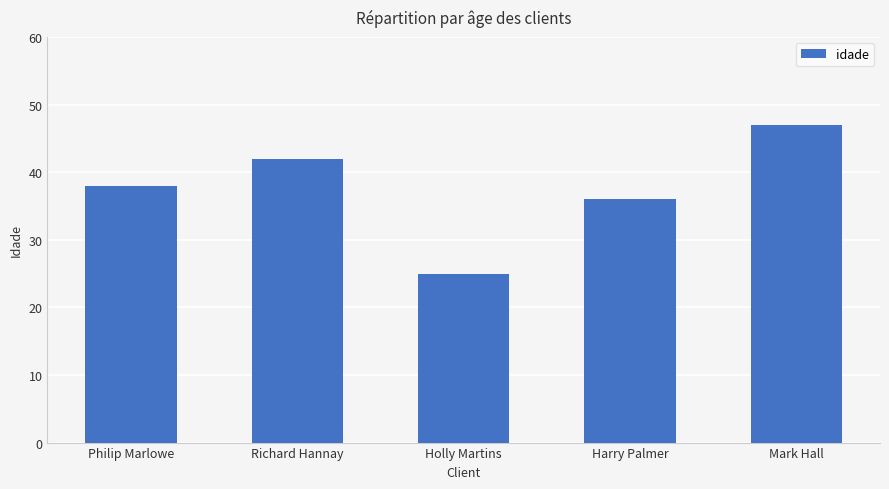

List the labels in order of value, largest first.

Mark Hall, Richard Hannay, Philip Marlowe, Harry Palmer, Holly Martins